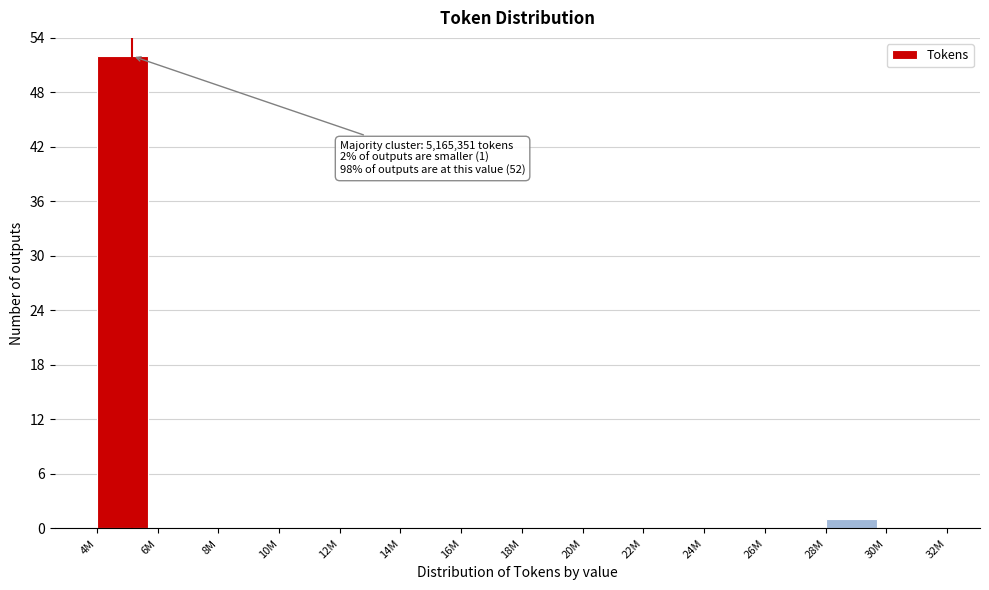

Reading right to left, list all the values displayed in this chart.

30M=0	28M=1	26M=0	24M=0	22M=0	20M=0	18M=0	16M=0	14M=0	12M=0	10M=0	8M=0	6M=0	4M=52